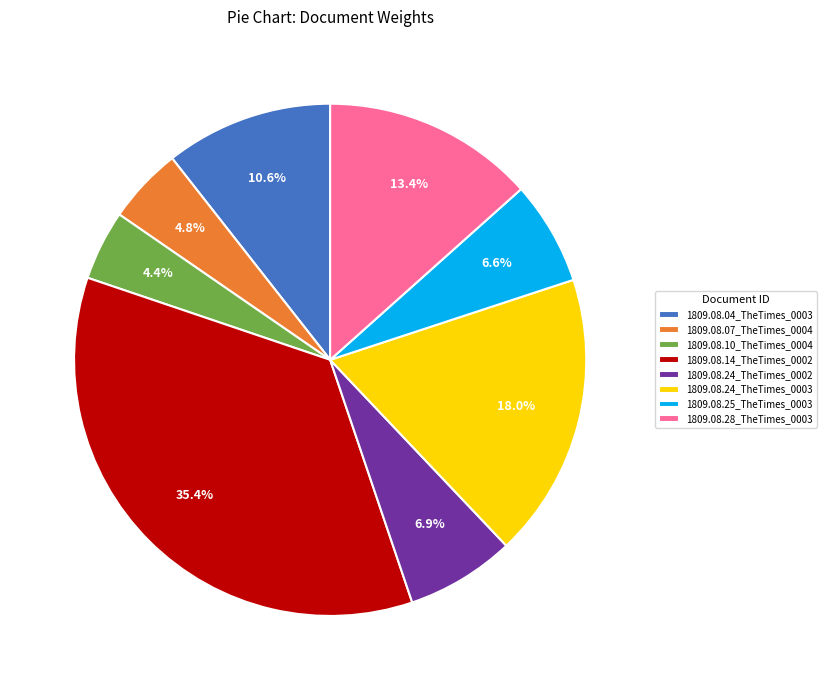

How many segments does this pie chart have?

8